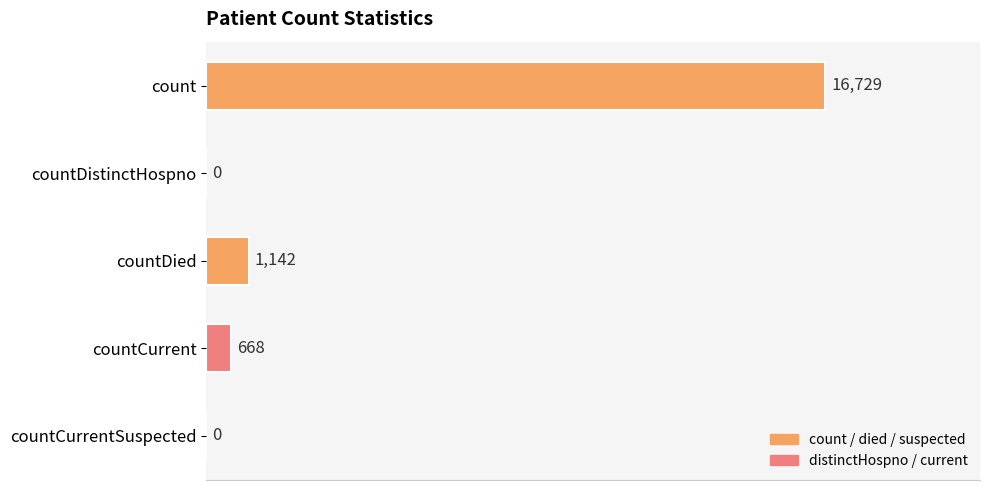

What is the maximum value shown in the chart?

16729